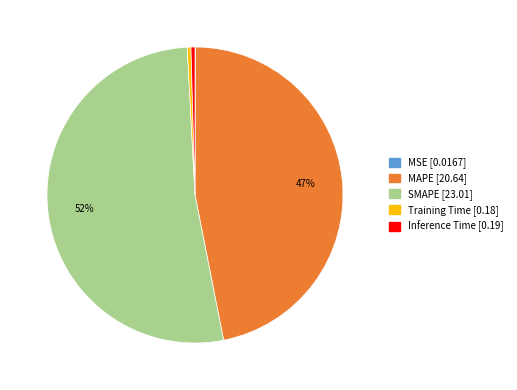

The Training Time slice represents 0% of the pie. True or false?

True